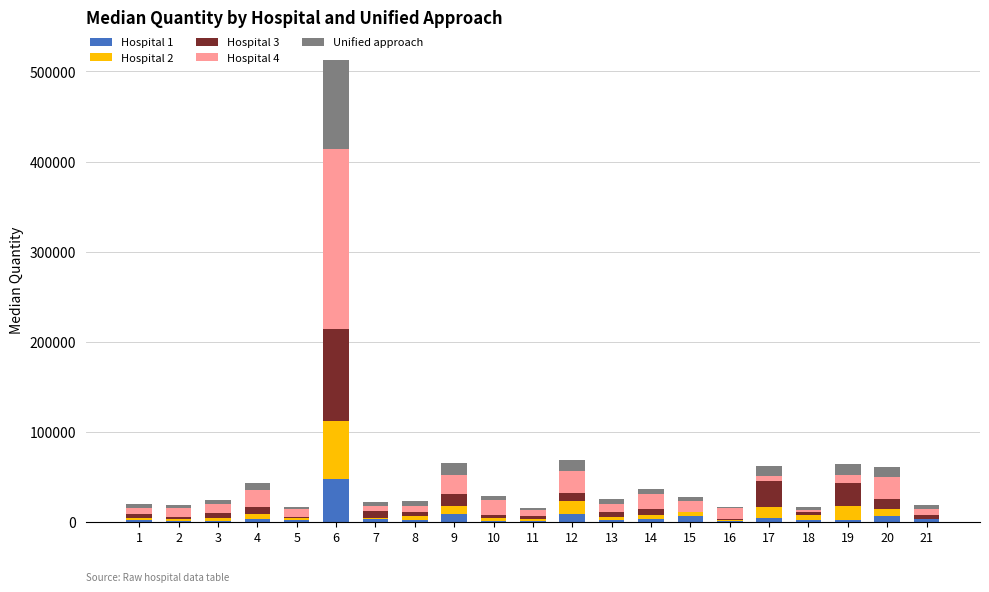

At which category is the sum across all series the highest?

6